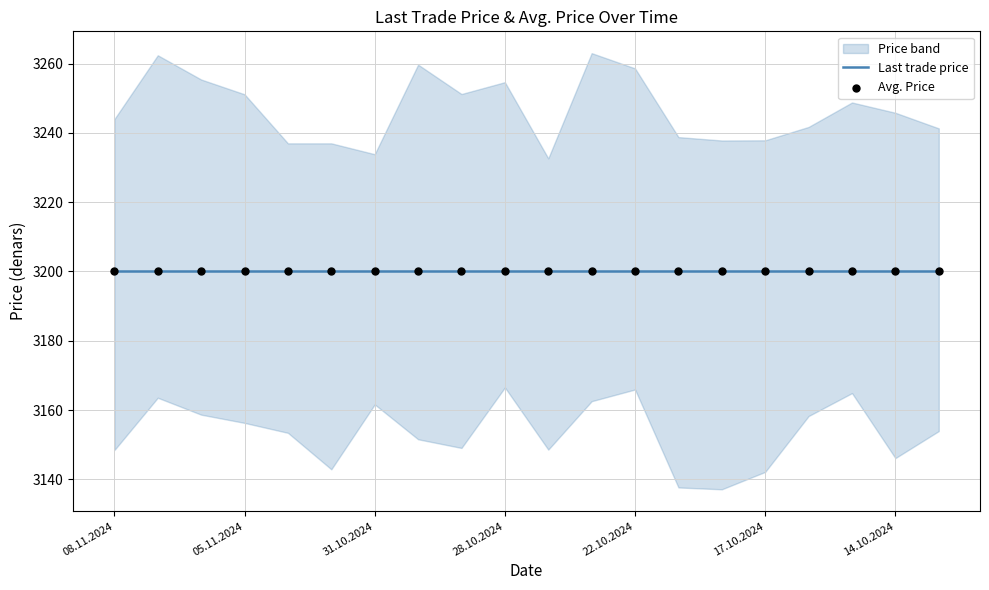

What is the total value across all series at 14.10.2024?

6400